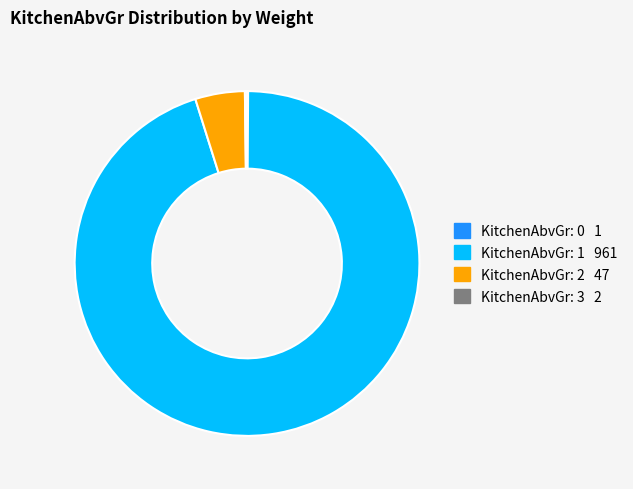

Does any single category account for the majority?

Yes